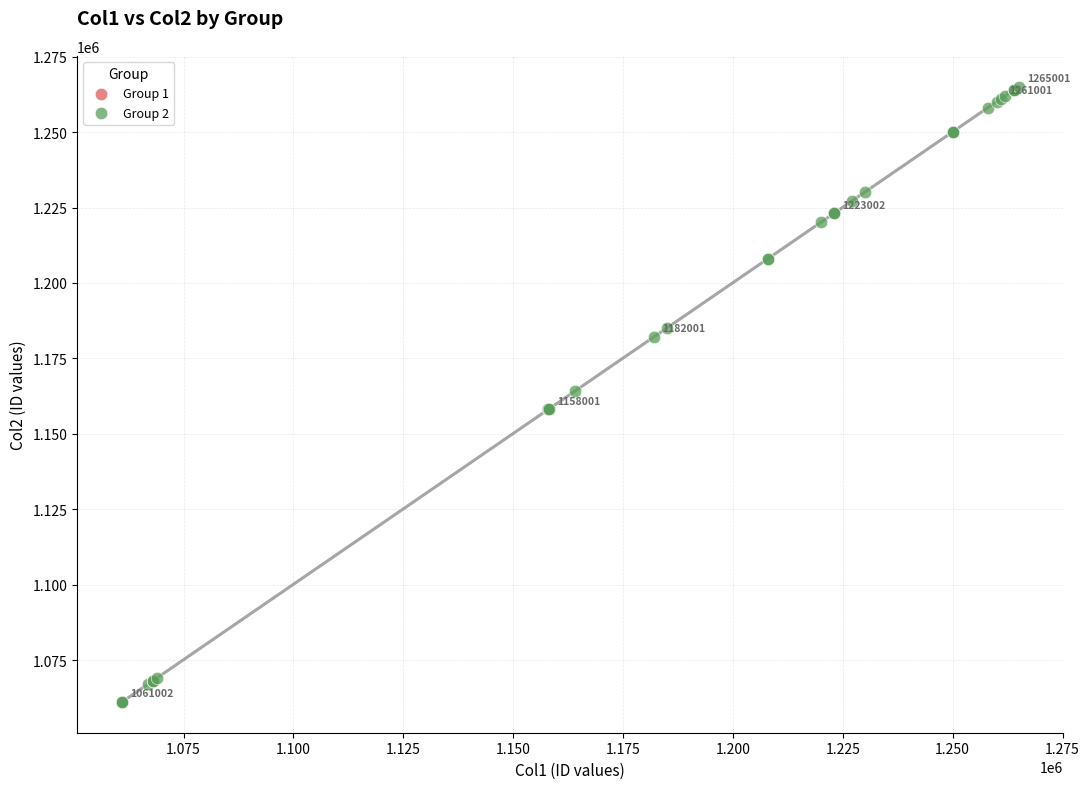

What are all the series names shown in the legend?

Group 1, Group 2